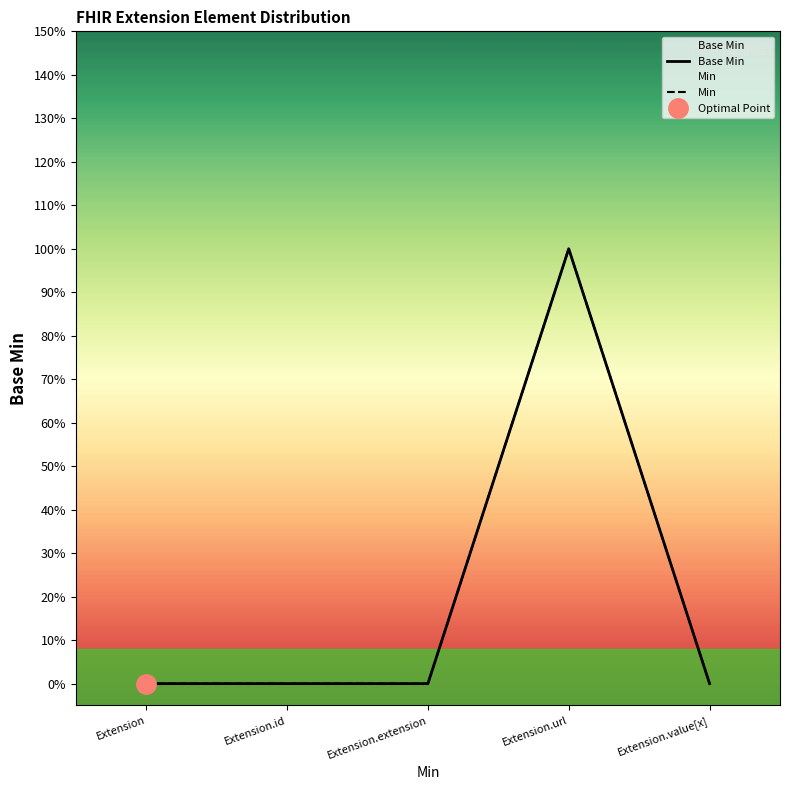

Count the number of categories in the chart.

5